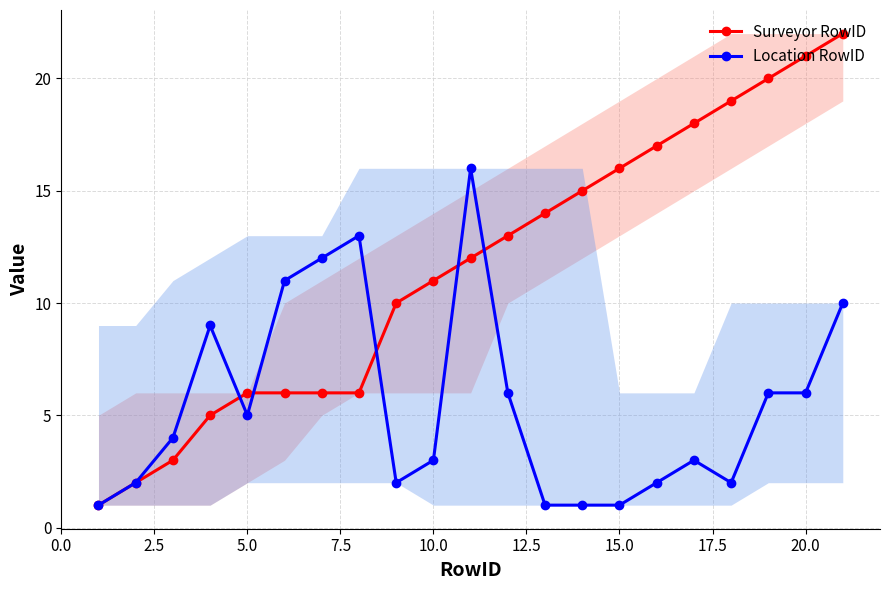

Which series has the largest range (max minus min)?

Surveyor RowID